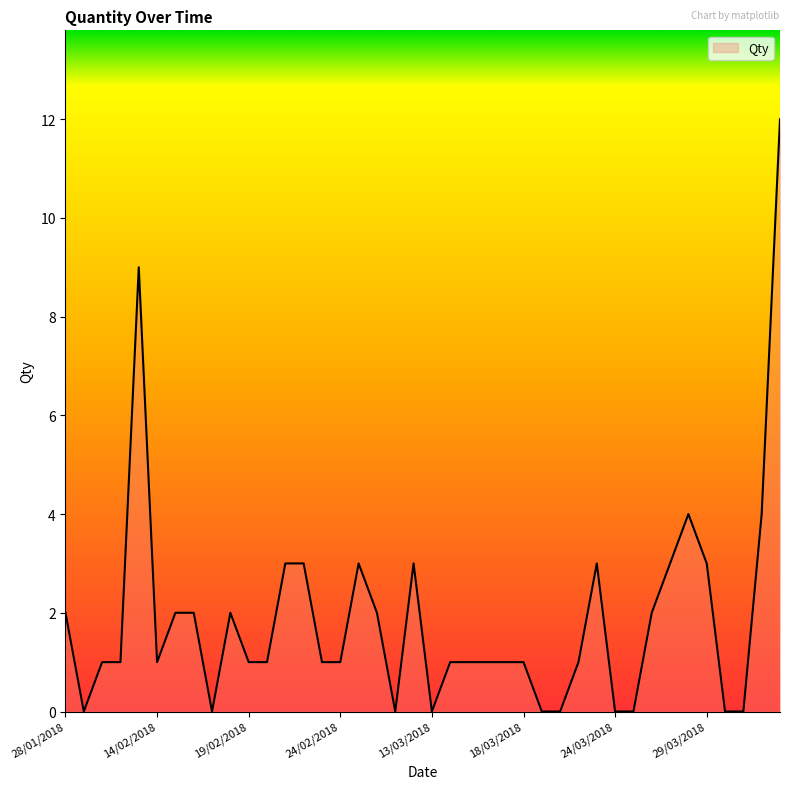

What is the maximum value shown in the chart?

12